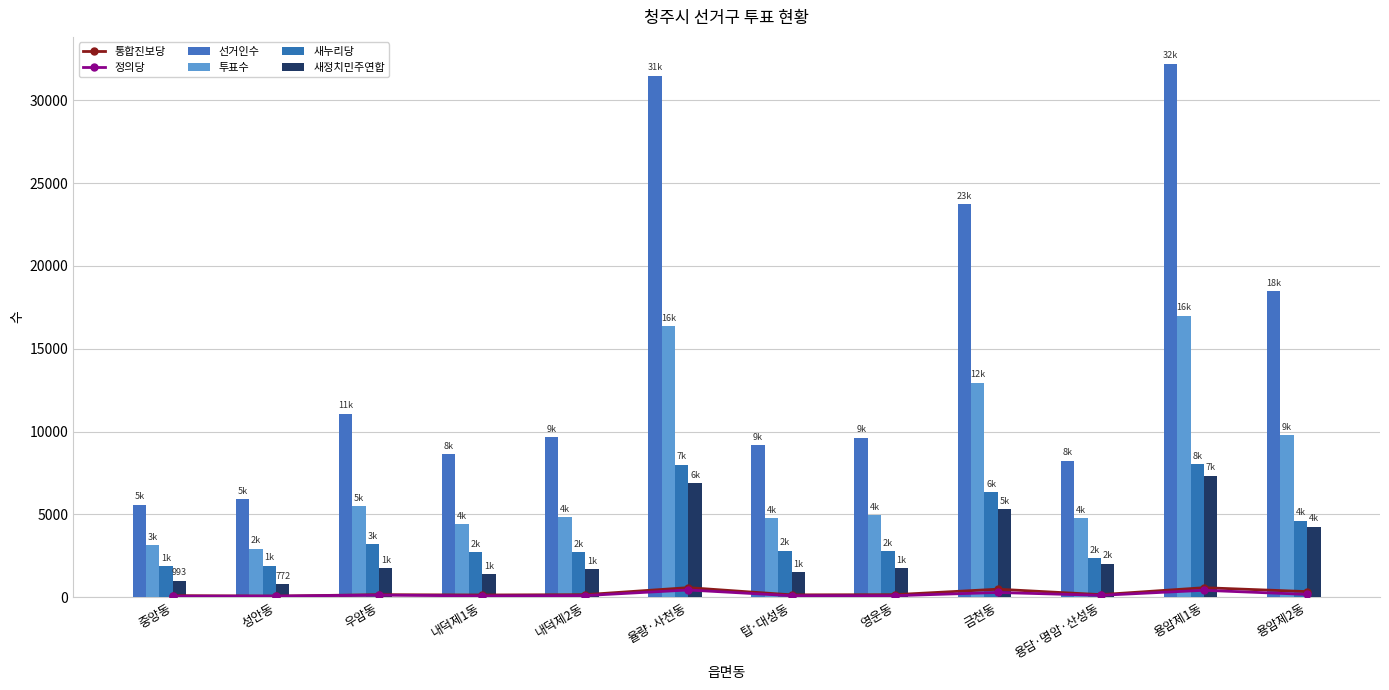

What is the spread (max minus min) of values at 율량·사천동?

31071